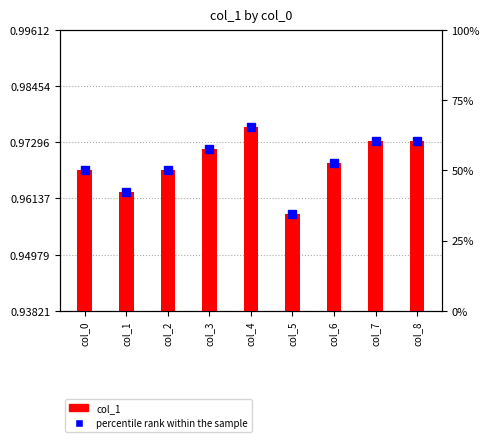

What value does the col_1 series have at col_7?

1.0